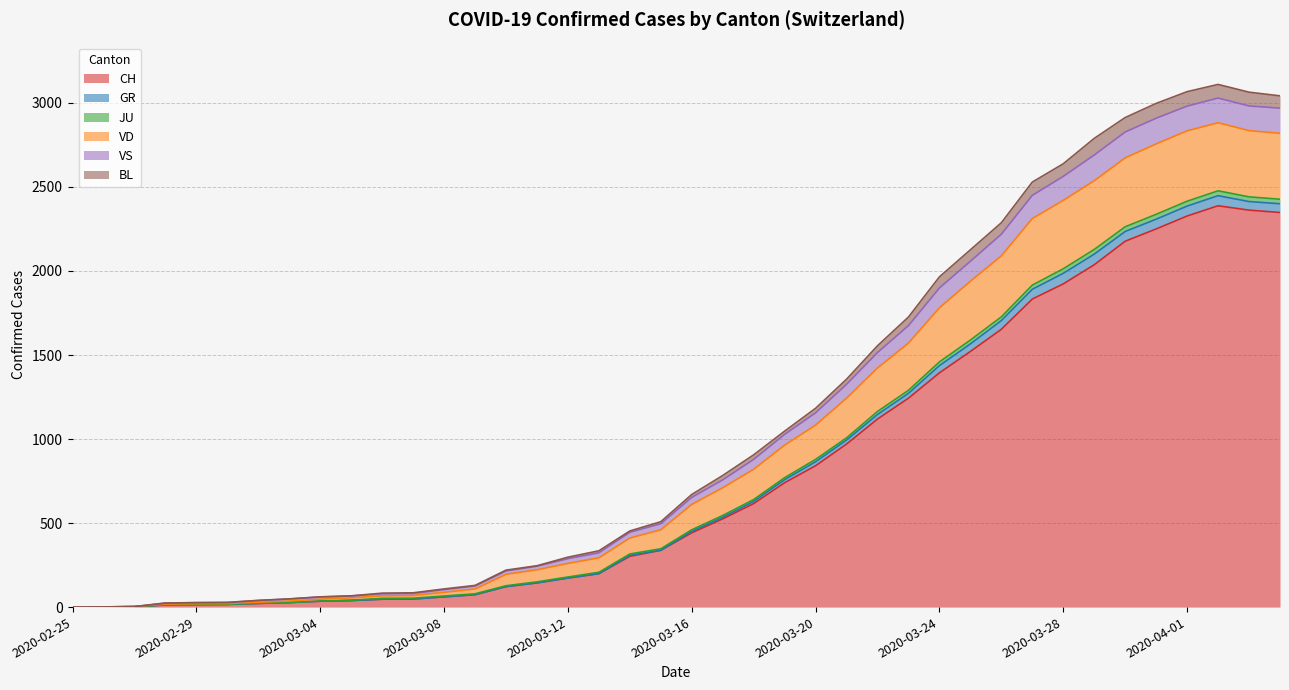

What is the highest value of the CH series?

2388